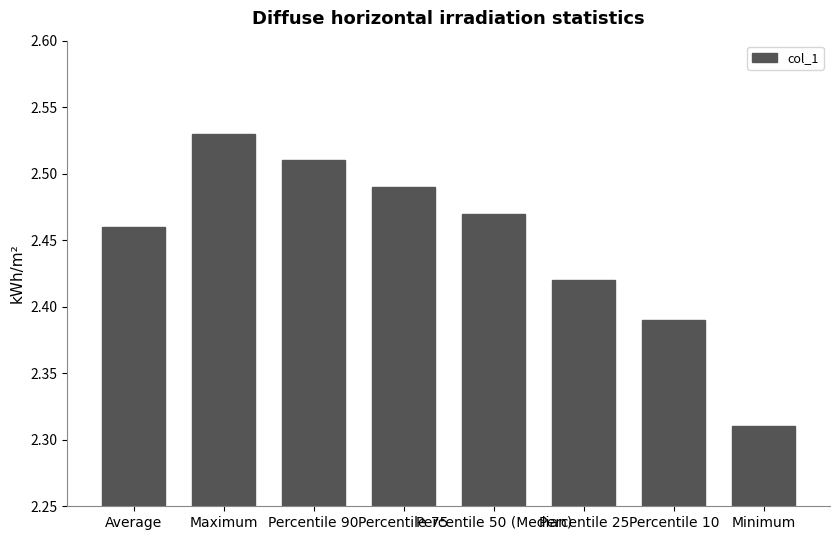

What is the sum of all values?

19.6